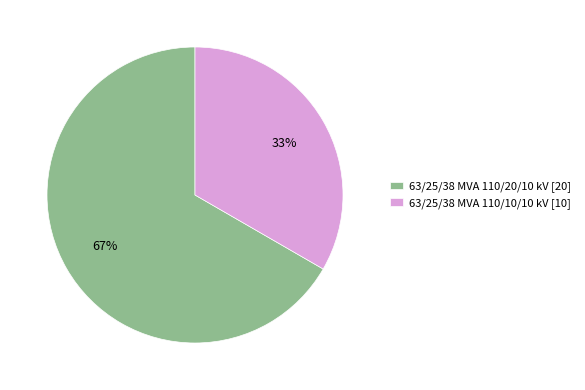

Approximately how many times larger is the value at 63/25/38 MVA 110/20/10 kV compared to 63/25/38 MVA 110/10/10 kV?

2.0